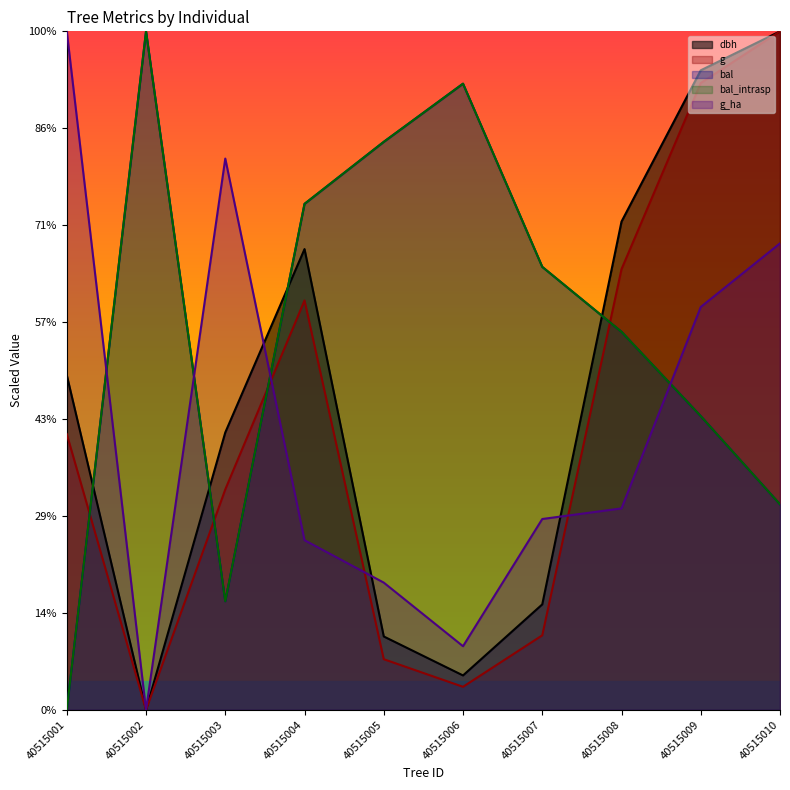

Does the chart display data point markers on the line(s)?

No